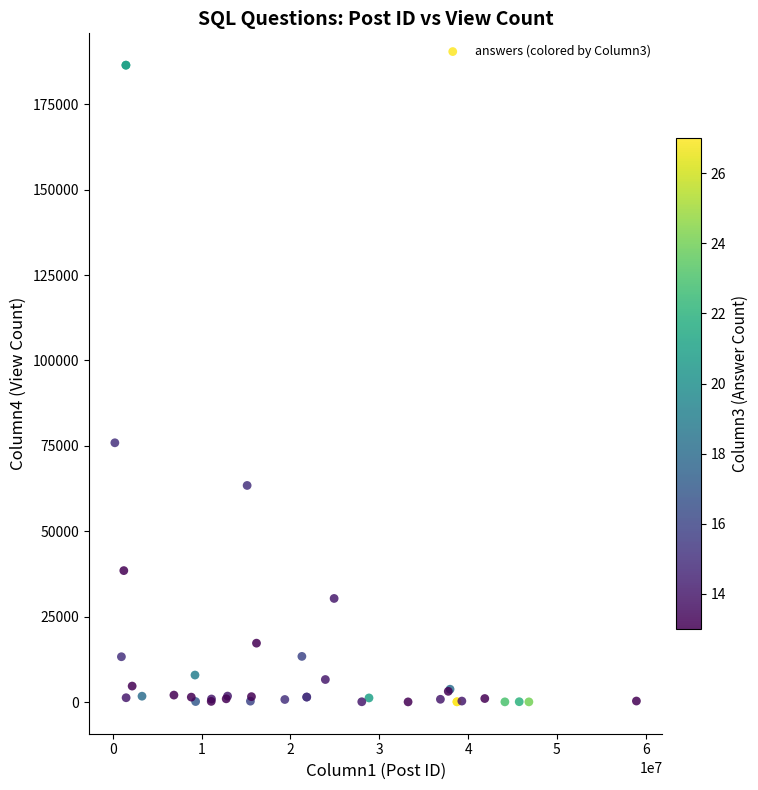

What Y value in the scatter plot is closest to 93245?

75907